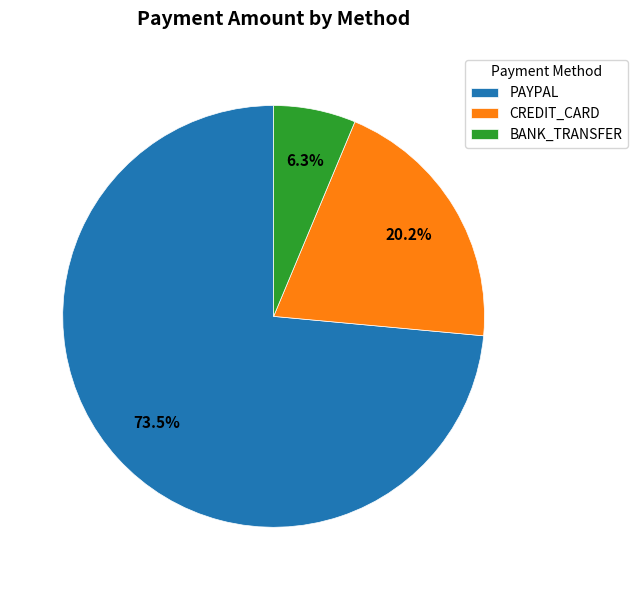

Which has a higher value, PAYPAL or BANK_TRANSFER?

PAYPAL